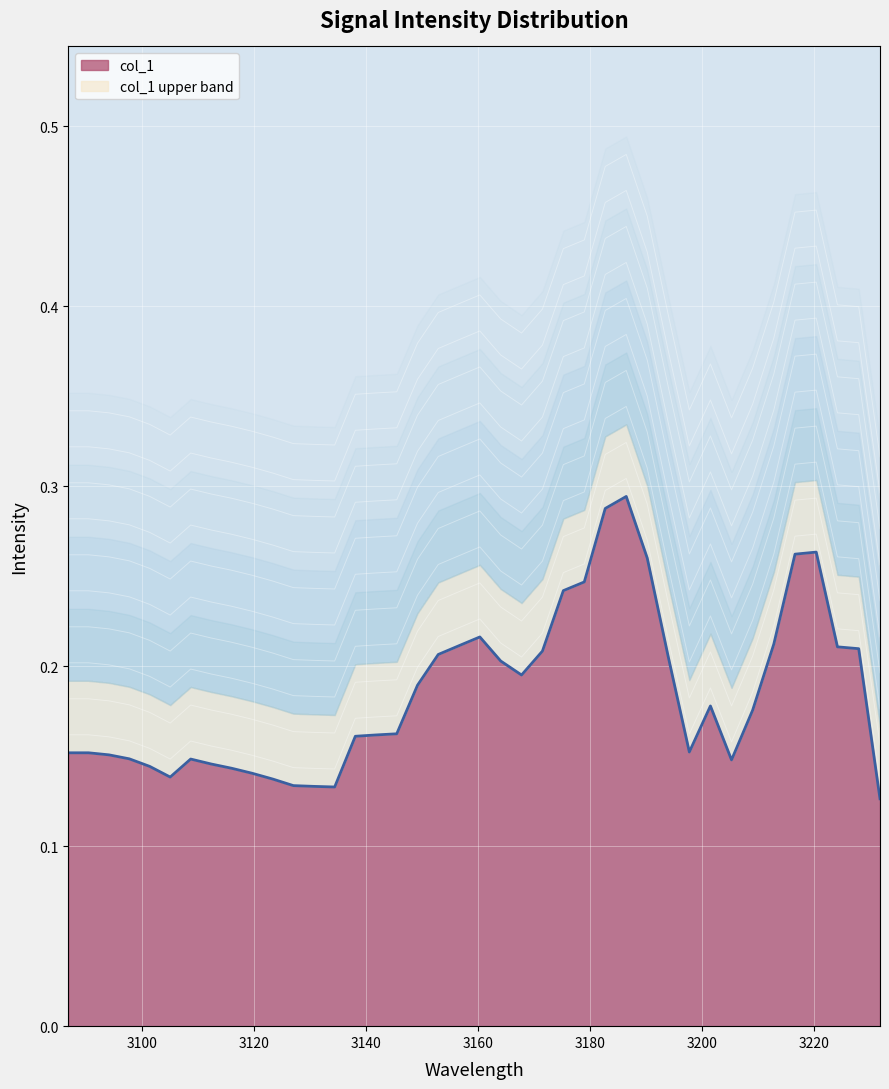

How many lines are shown in the chart?

1